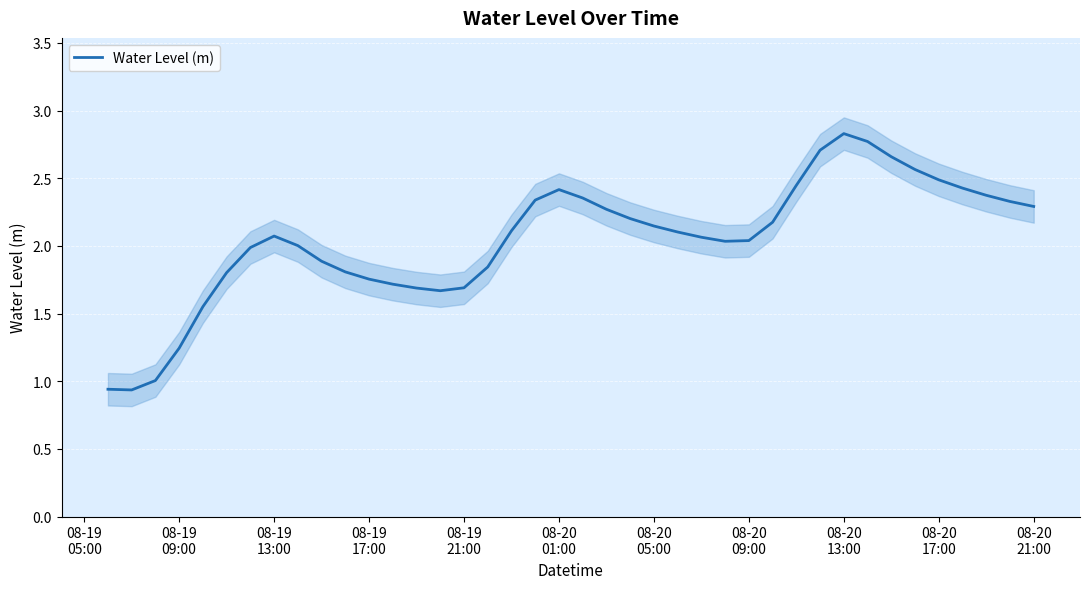

What is the maximum value for Water Level (m)?

2.8